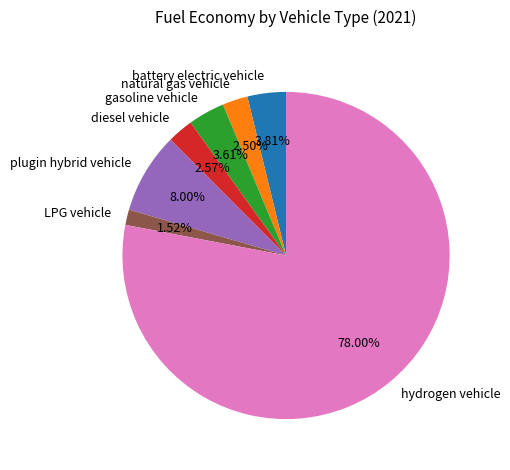

Do LPG vehicle and plugin hybrid vehicle together represent more than half of the pie?

No